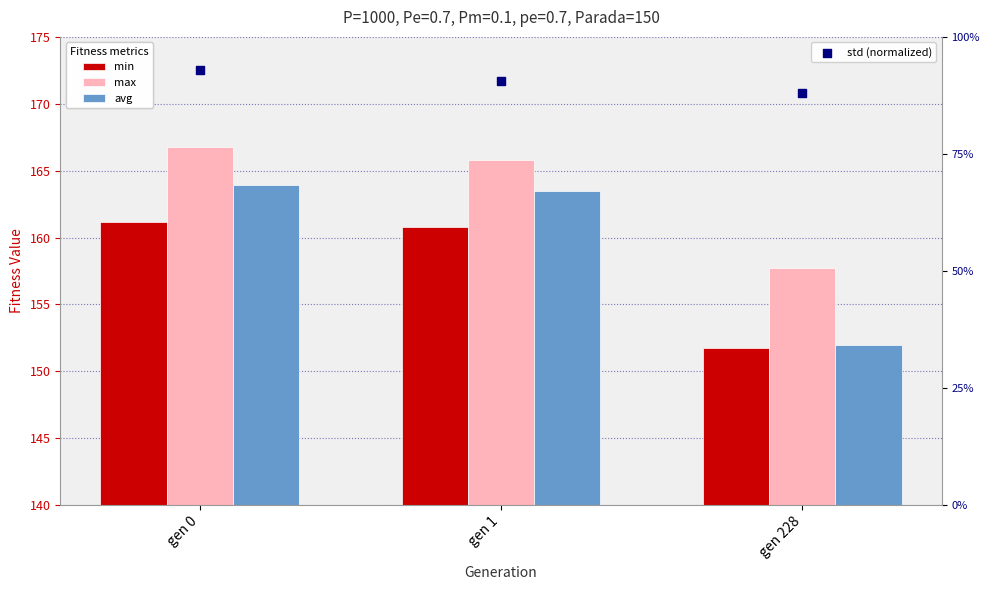

Which series contains the highest Y value?

max